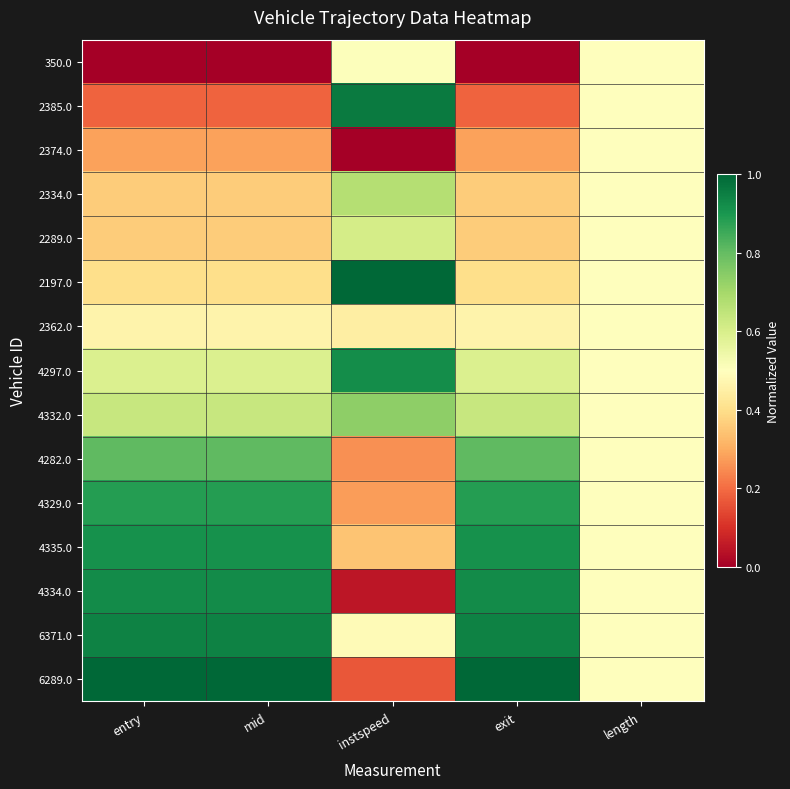

List the series in order of their peak value, highest first.

2197.0, 6289.0, 2385.0, 6371.0, 4334.0, 4297.0, 4335.0, 4329.0, 4282.0, 4332.0, 2334.0, 2289.0, 350.0, 2374.0, 2362.0